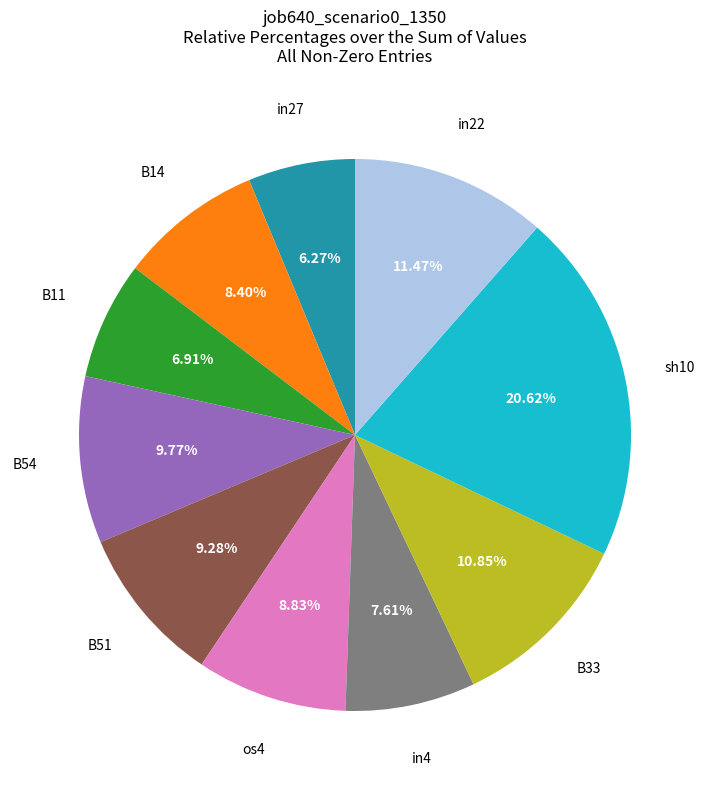

Is there a majority slice in this chart?

No